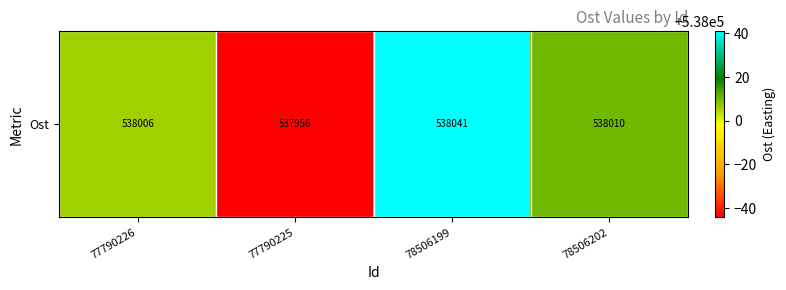

True or false: the data shows 174184.2 at 77790226.

False